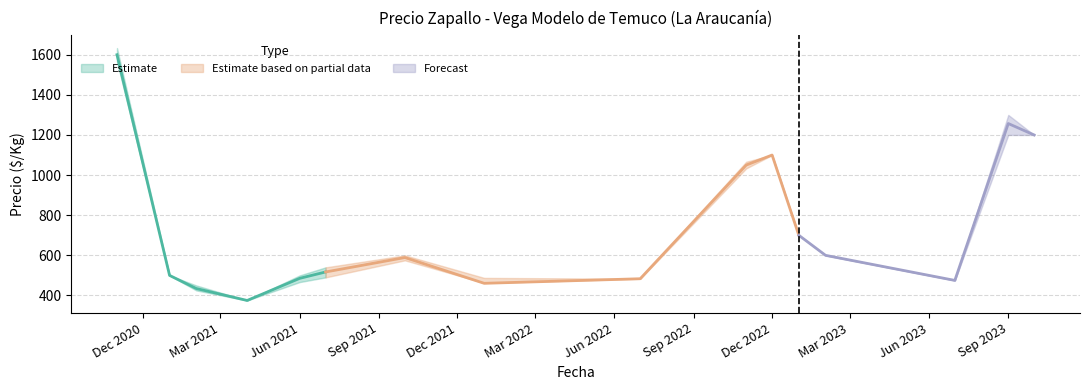

Where is Precio promedio ponderado nearest to the value 1025?

2022-12-22